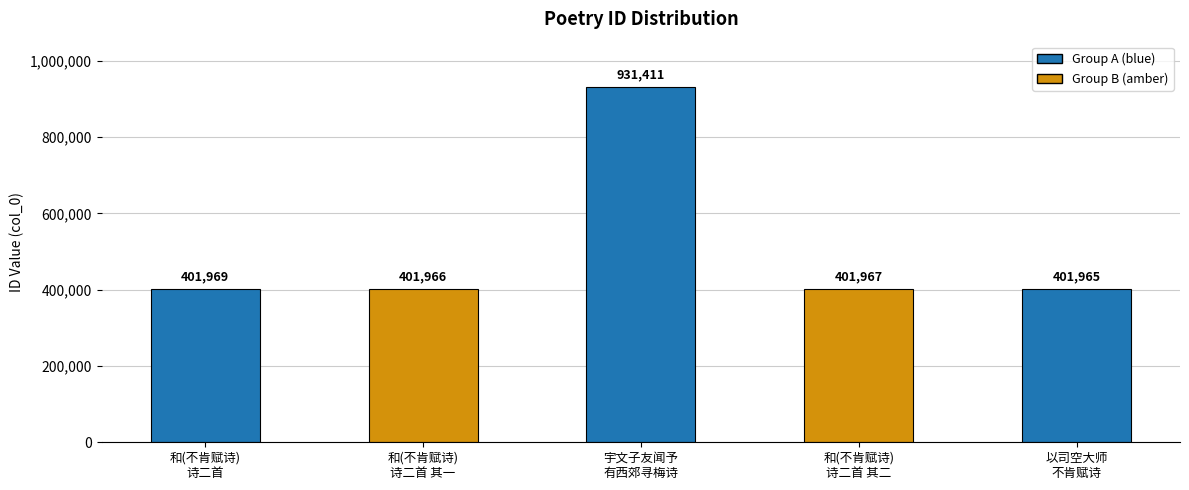

Reading right to left, what are all the values shown in this chart?

以司空大师
不肯赋诗=401965	和(不肯赋诗)
诗二首 其二=401967	宇文子友闻予
有西郊寻梅诗=931411	和(不肯赋诗)
诗二首 其一=401966	和(不肯赋诗)
诗二首=401969